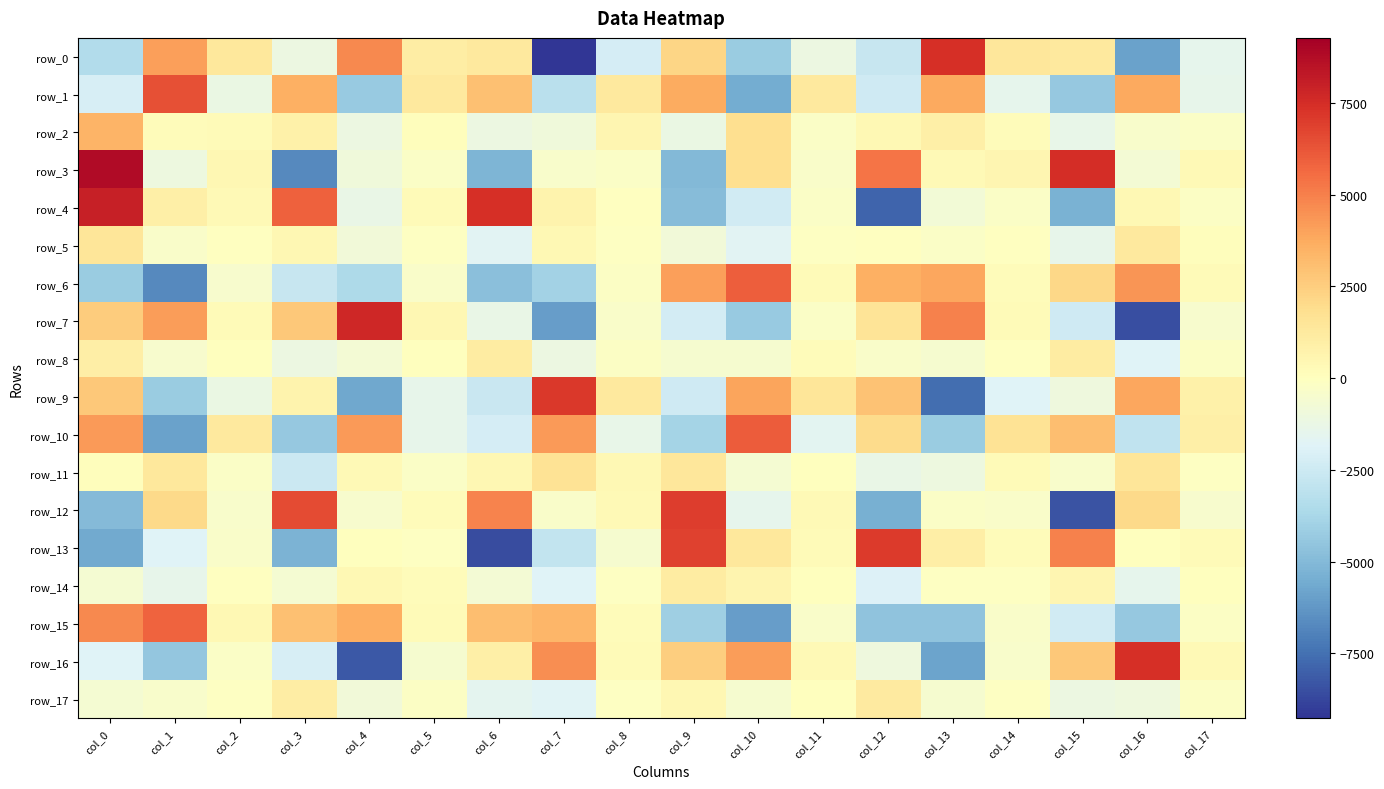

The value of row_17 at col_1 is -424.9. True or false?

True